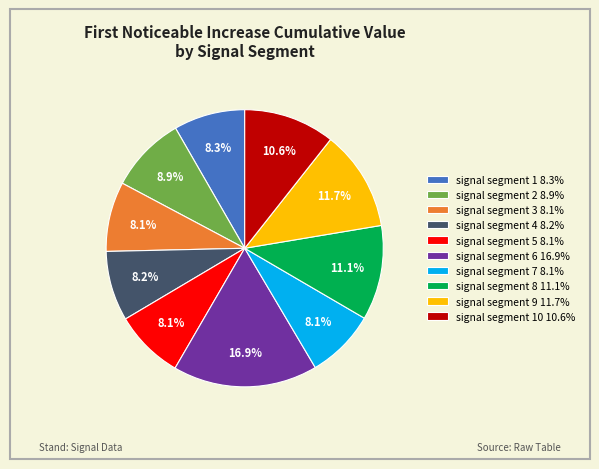

Is there a majority slice in this chart?

No